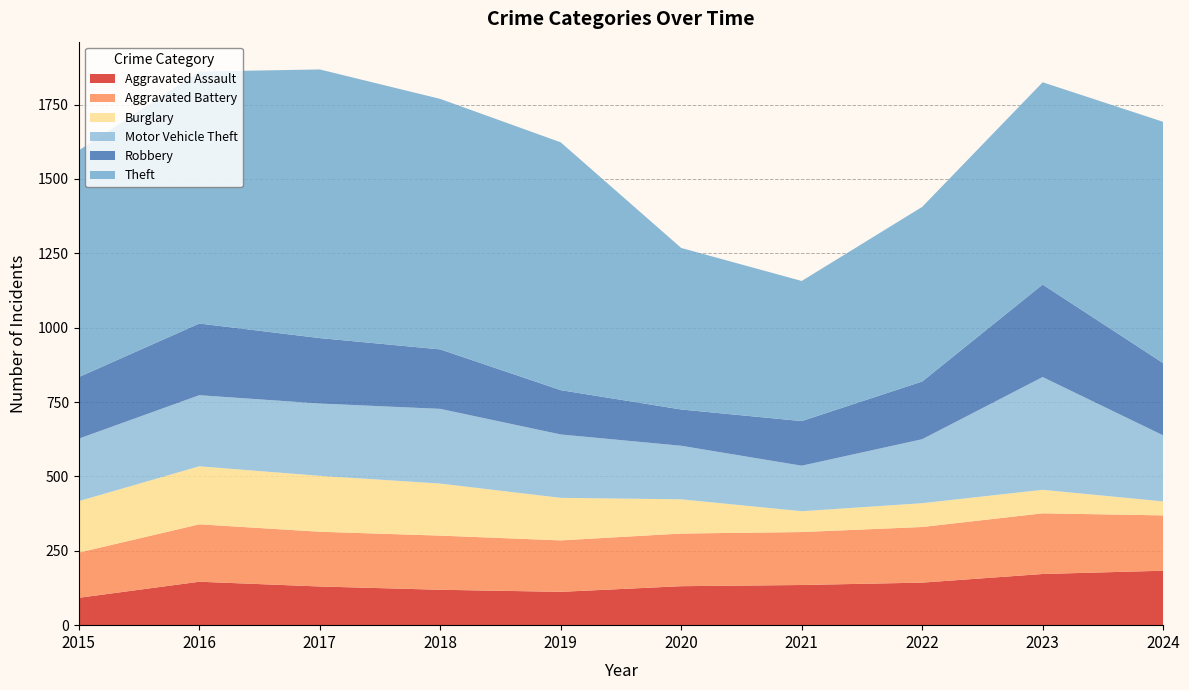

Reading left to right, what are all the values shown in this chart?

Aggravated Assault: 92	146	130	119	112	131	135	143	172	183
Aggravated Battery: 152	193	184	182	173	177	178	187	204	186
Burglary: 173	195	188	175	143	115	70	80	79	47
Motor Vehicle Theft: 210	239	243	251	213	180	153	215	379	222
Robbery: 207	241	220	200	149	122	150	194	311	243
Theft: 762	847	903	842	833	543	471	587	680	811